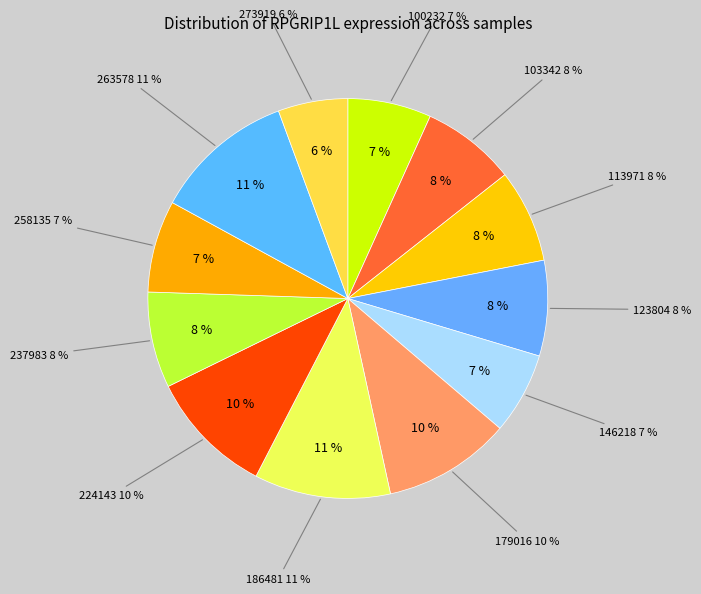

Is there a majority slice in this chart?

No